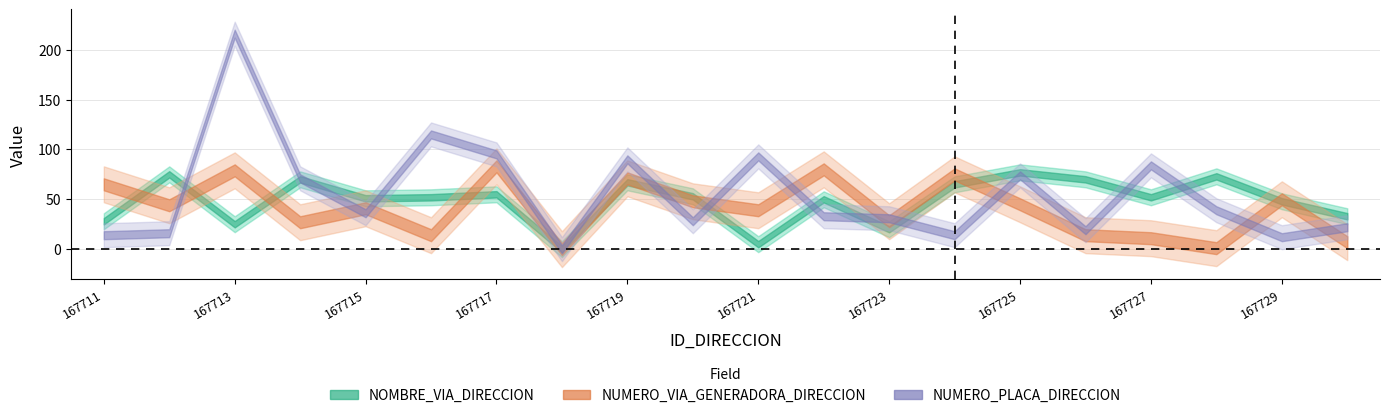

In NOMBRE_VIA_DIRECCION, how many points are higher than both neighbors (excluding endpoints)?

7